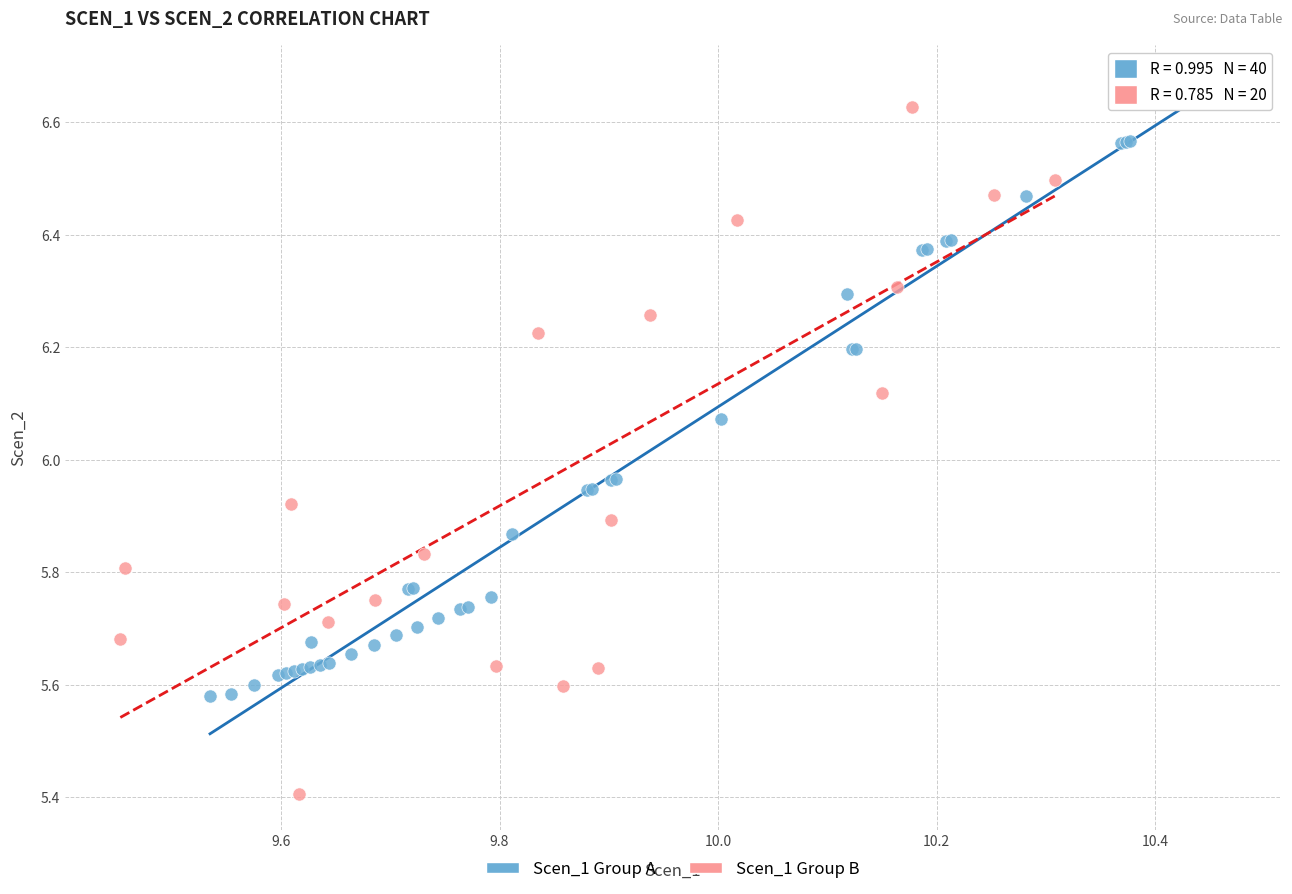

Which series contains the lowest Y value?

Scen_1 Group B